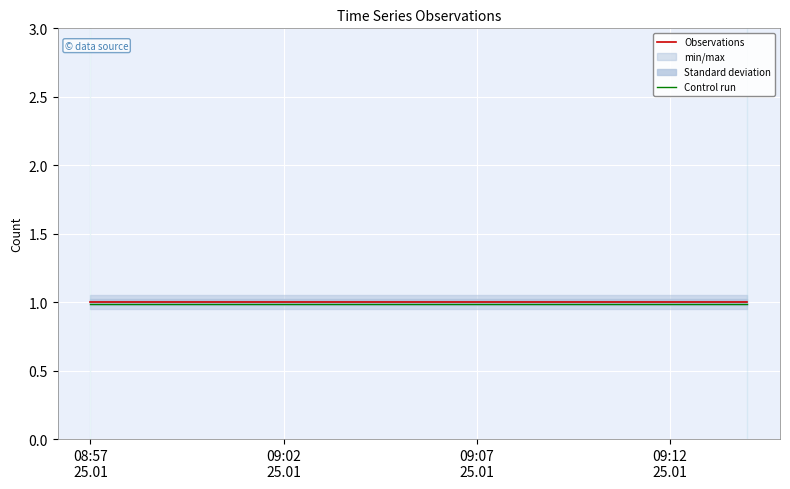

Which category has the lowest value in the Observations series?

08:57
25.01